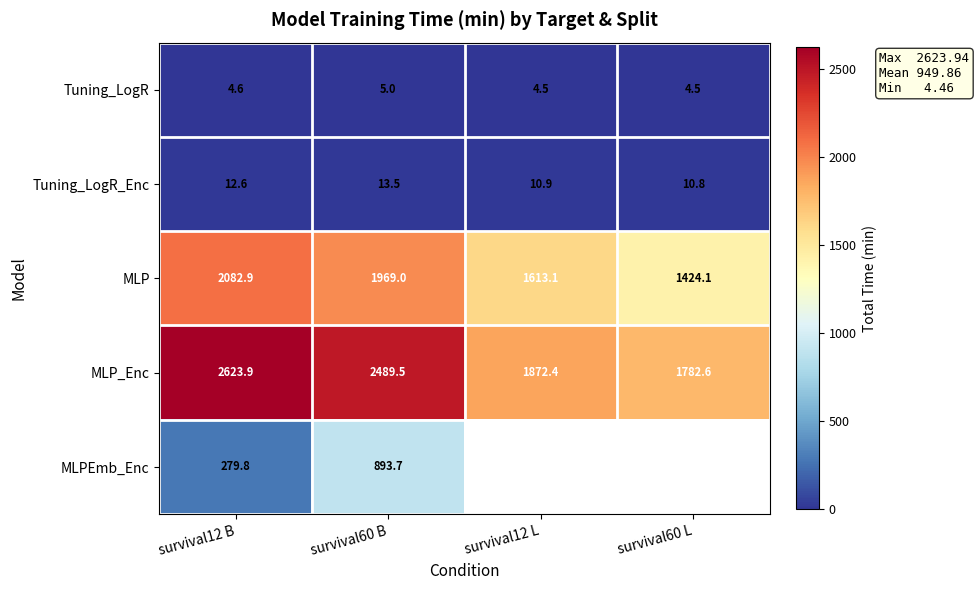

What is the difference between the maximum and minimum values in the MLP series?

658.8